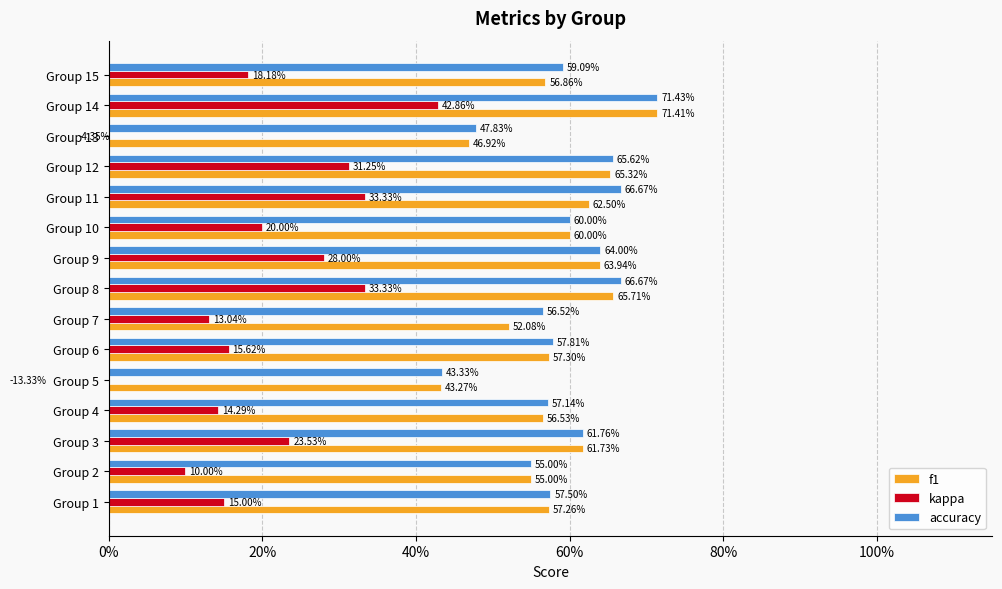

What is the maximum value for accuracy?

0.7